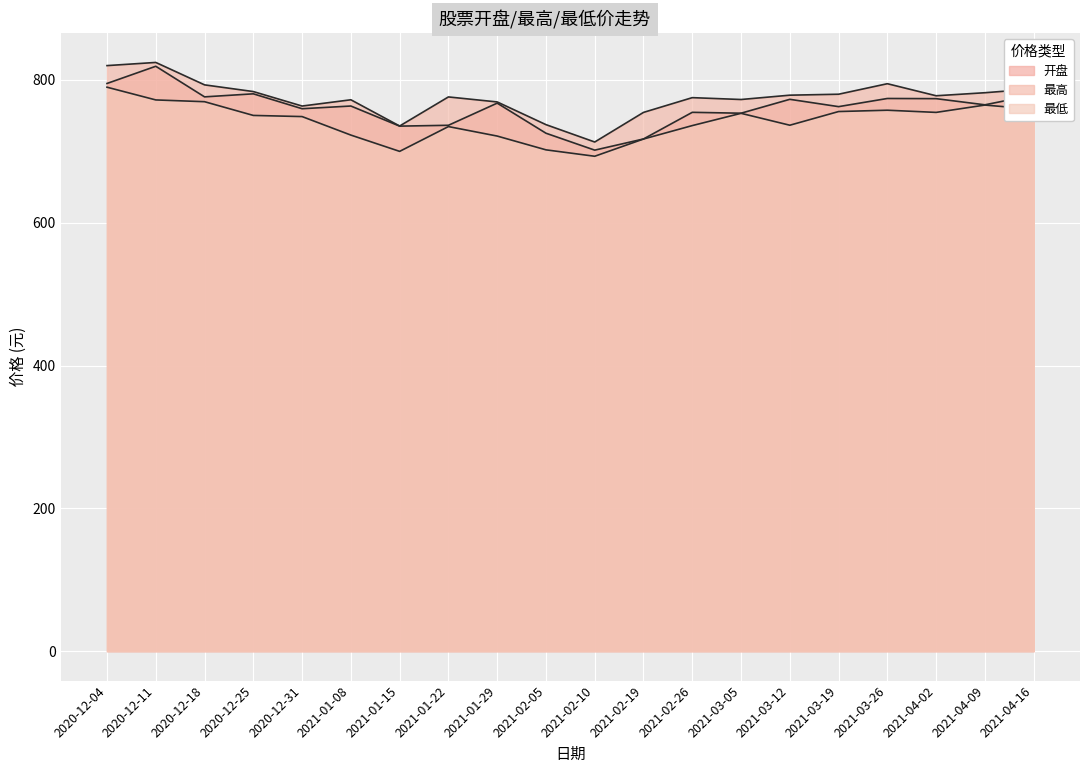

True or false: 最高 has more than 2 points higher than both neighbors.

True